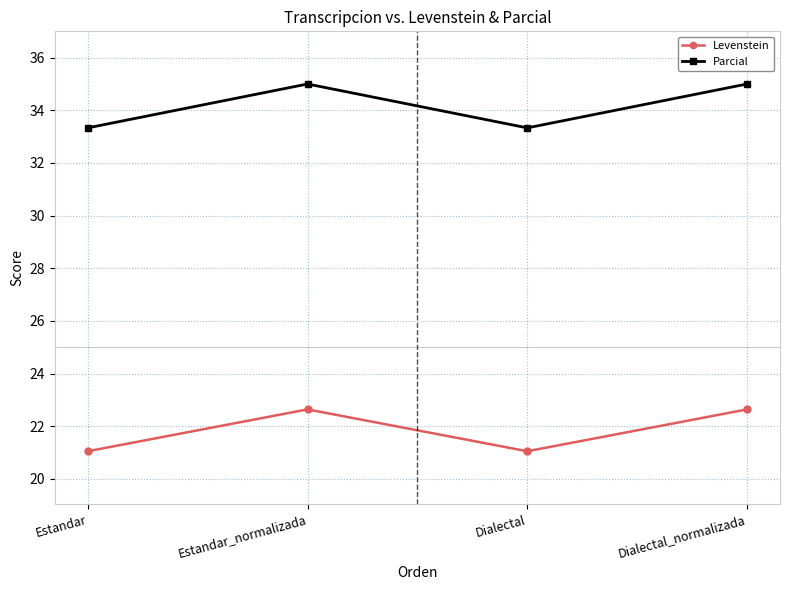

What is the label of the 4th point from the right?

Estandar